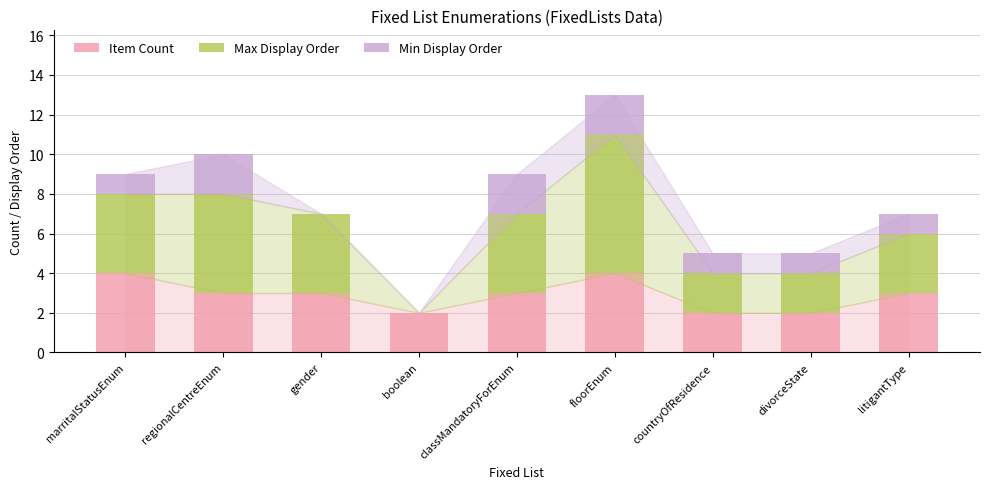

Reading left to right, list the values for the Item Count series.

marritalStatusEnum=4	regionalCentreEnum=3	gender=3	boolean=2	classMandatoryForEnum=3	floorEnum=4	countryOfResidence=2	divorceState=2	litigantType=3